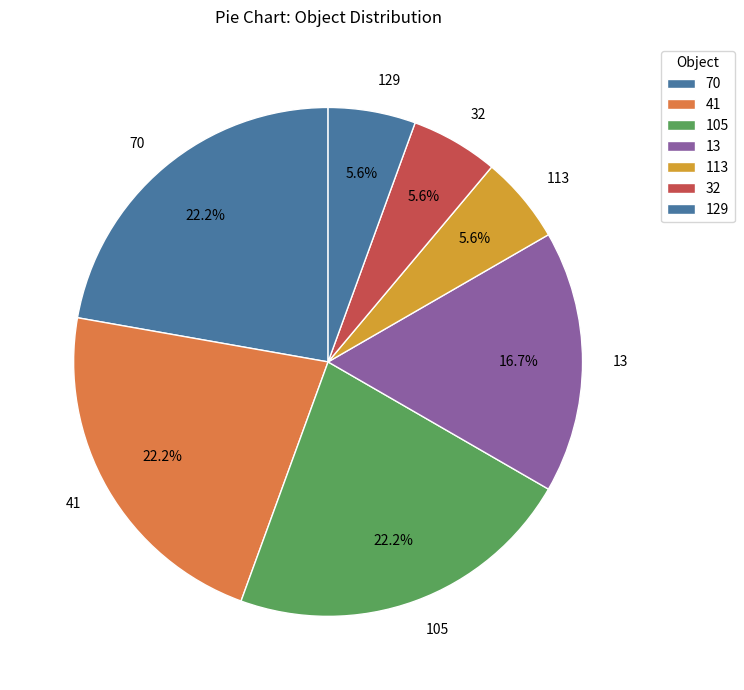

What is the ratio of the value at 70 to the value at 13?

1.3